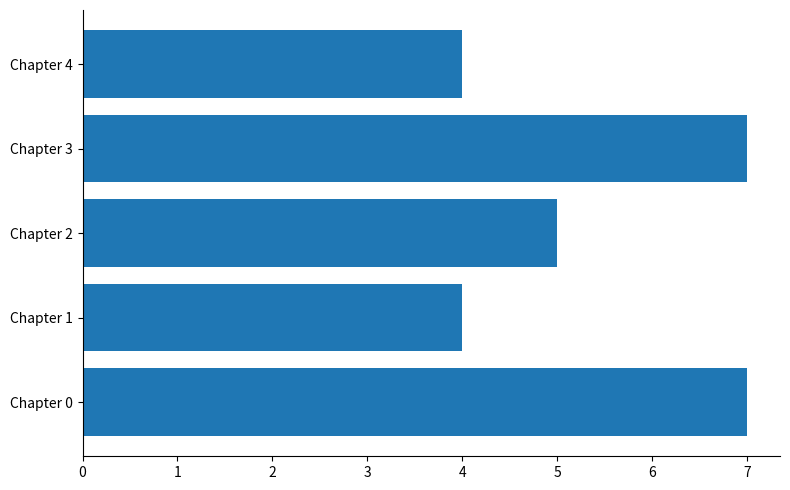

Approximately how many times larger is the value at Chapter 4 compared to Chapter 3?

0.6